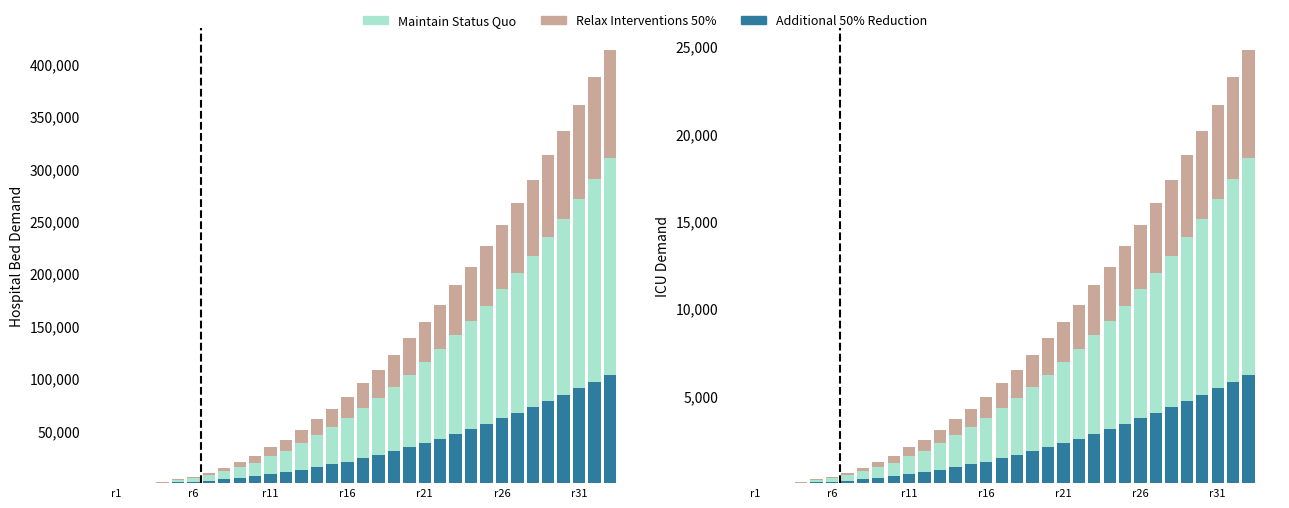

Which label corresponds to the smallest value in the chart?

r1